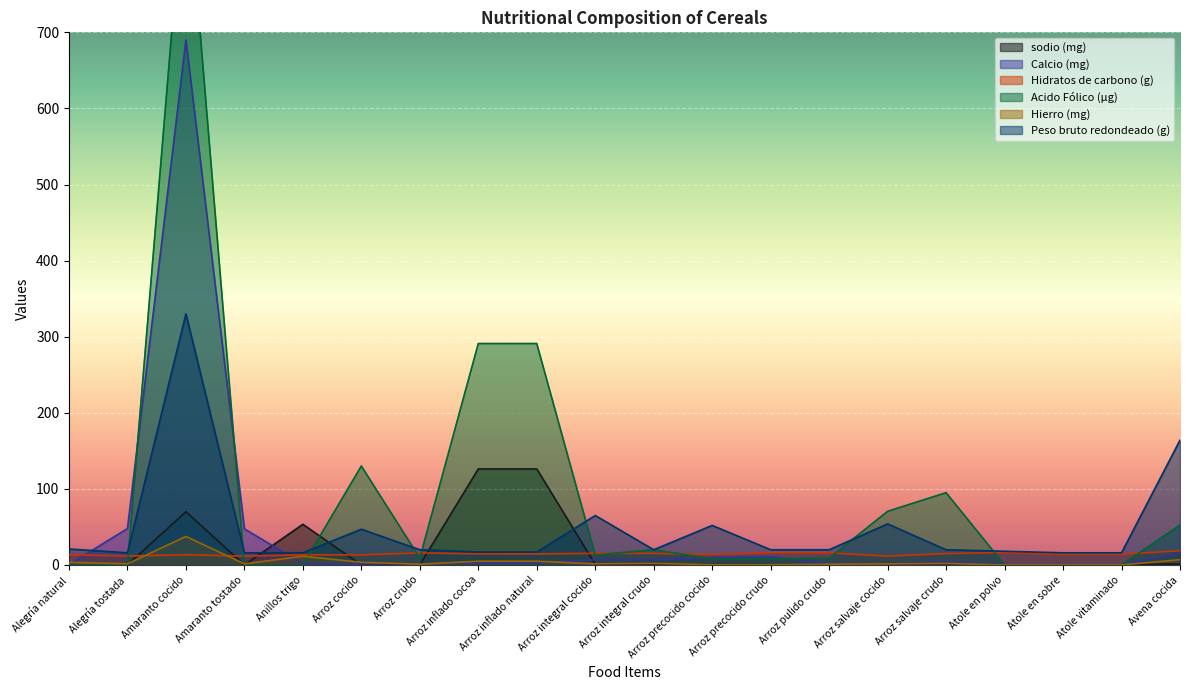

What position from the left is Atole vitaminado?

19